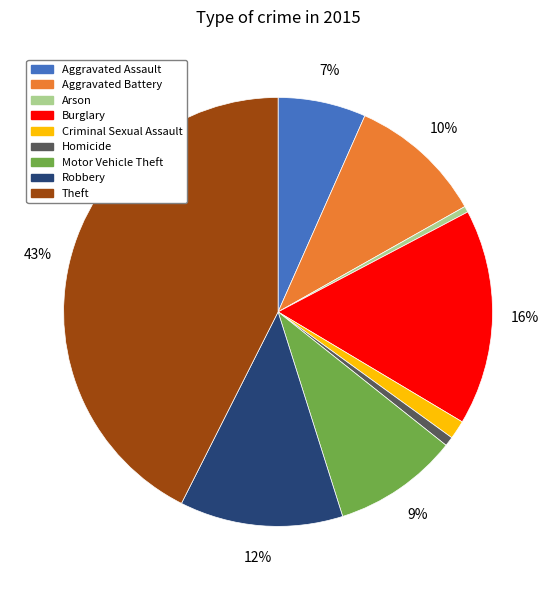

How many slices are in this pie chart?

9